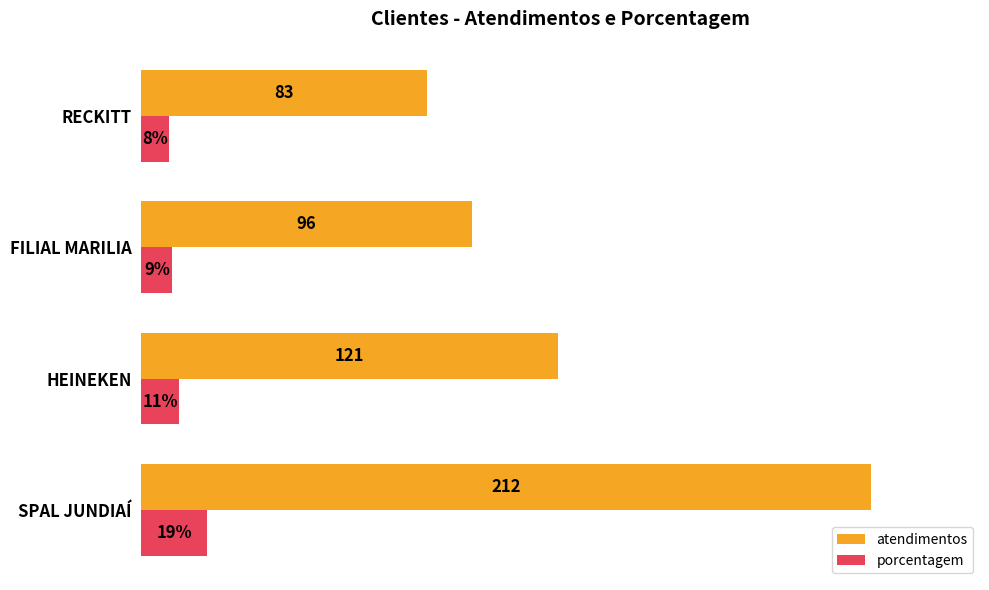

Which series has the largest total across all categories?

atendimentos